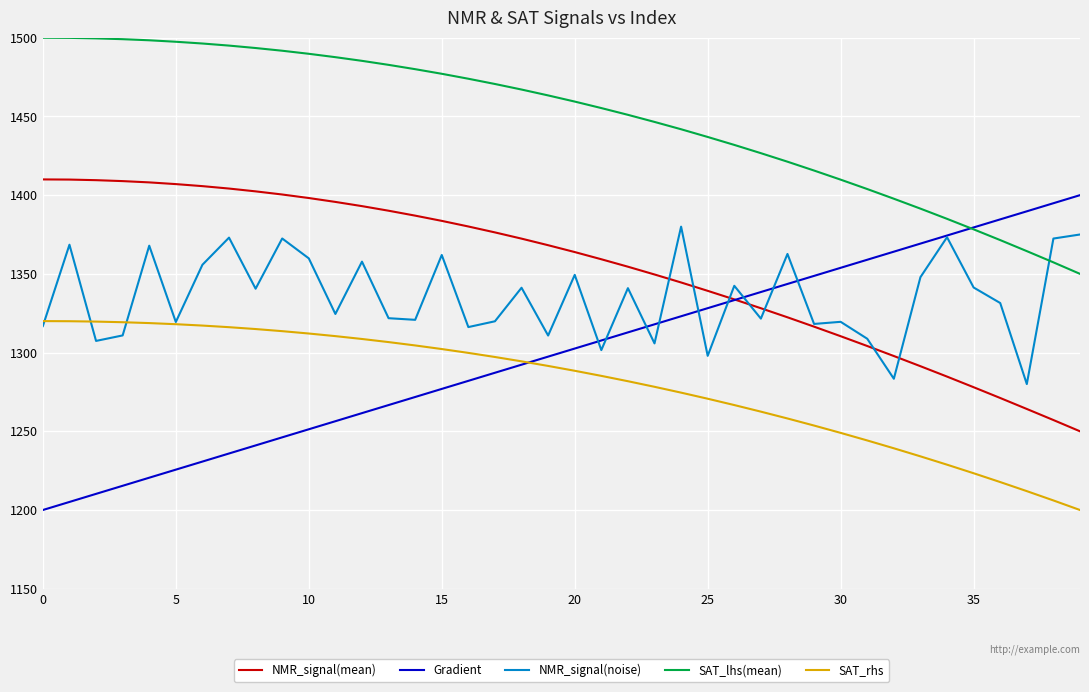

Which series has the largest total across all categories?

SAT_lhs(mean)